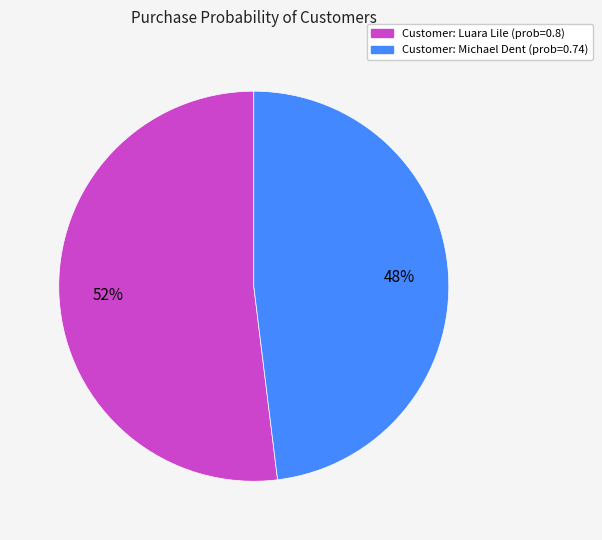

To the nearest percent, what percentage of the pie is Customer: Michael Dent (prob=0.74)?

48%